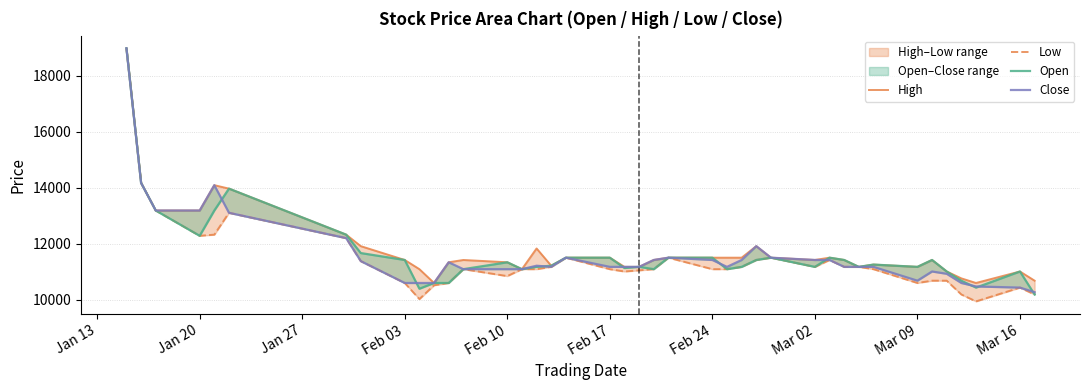

Is the value of High at 23 greater than the value of Low at 21?

Yes